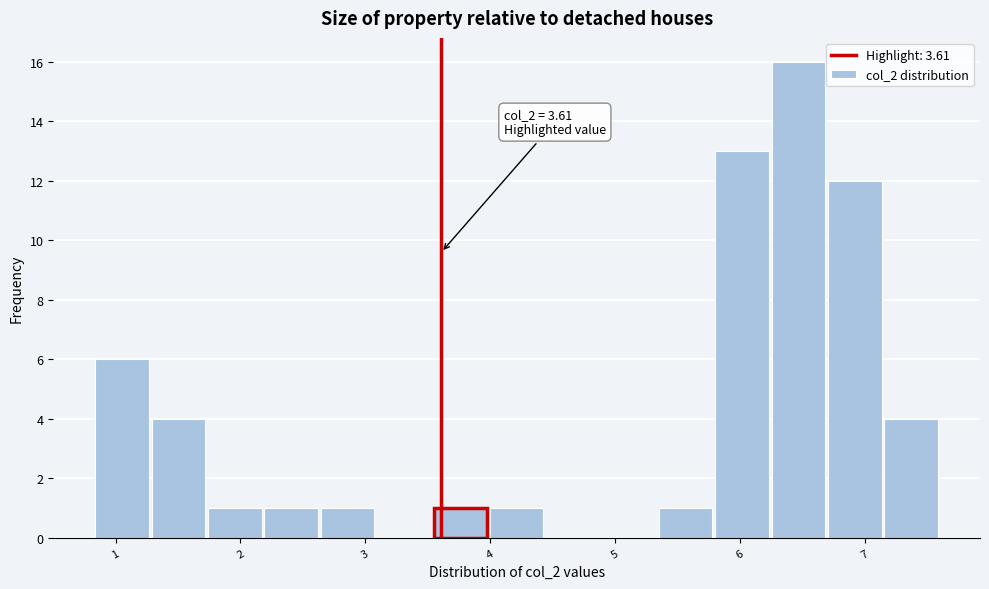

Over which range of the x-axis is the bar tallest?

6.3 to 6.7